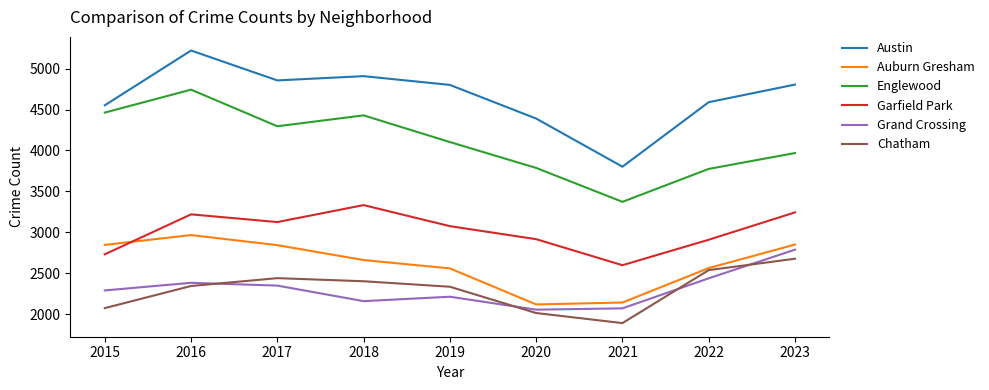

Which series changed the most between 2016 and 2019?

Englewood